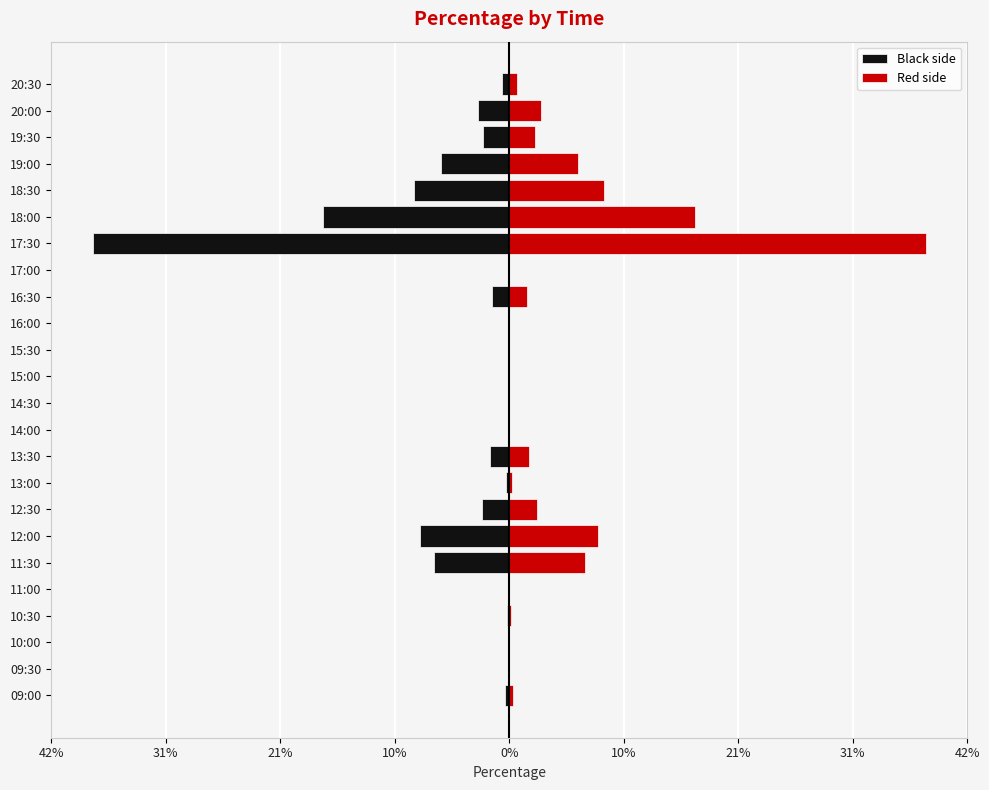

What is the sum of all Black side values?

-1.0